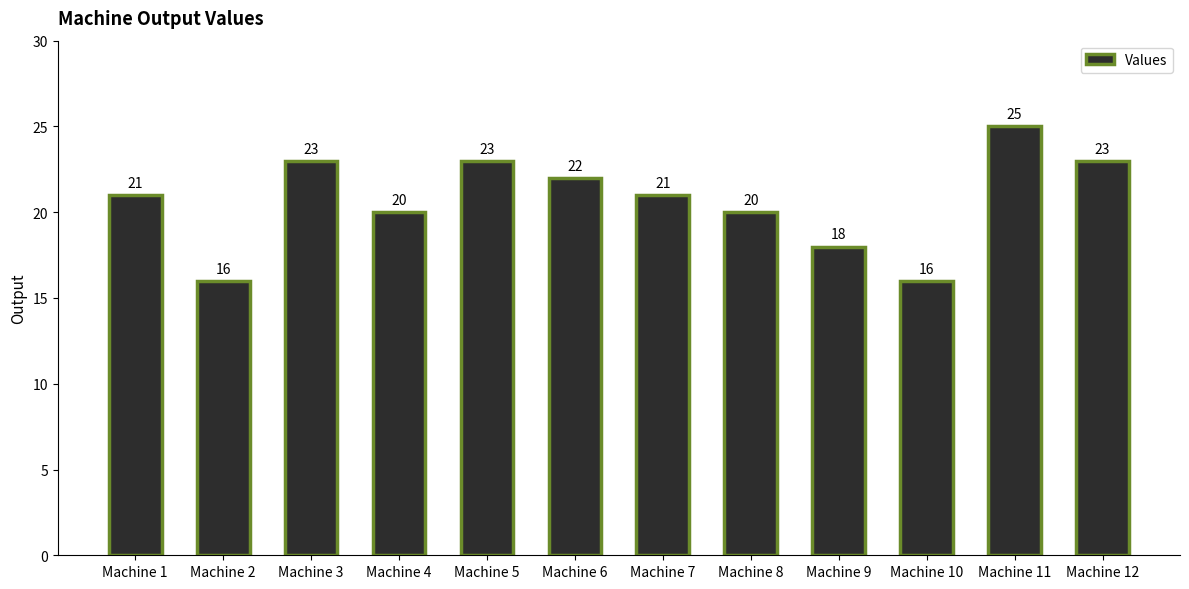

Which label corresponds to the largest value in the chart?

Machine 11